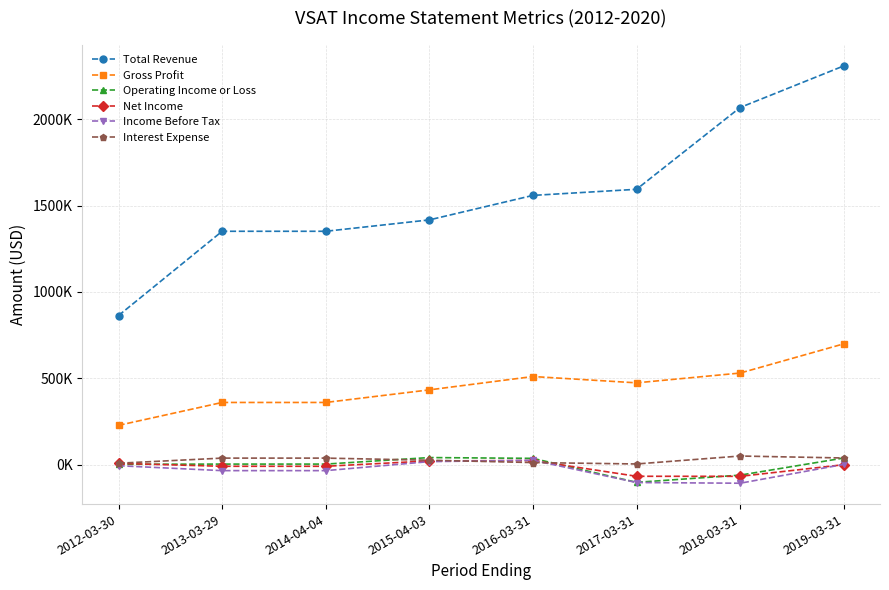

Which category has the highest value across all series?

2019-03-31